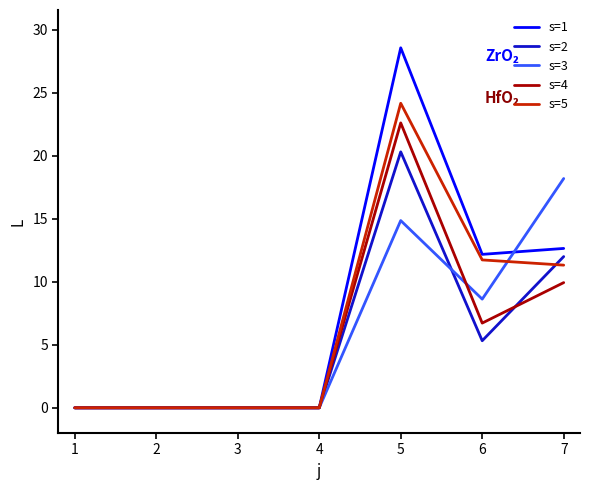

What is the maximum value shown in the chart?

28.6